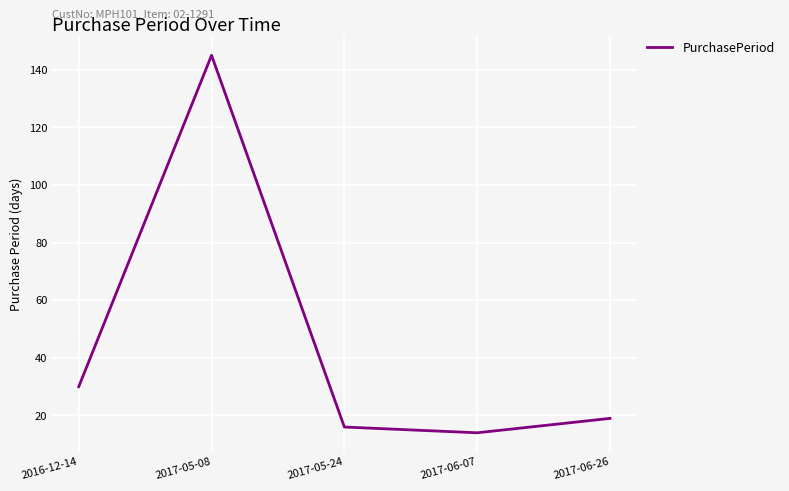

Where does the data first go above 19?

2016-12-14